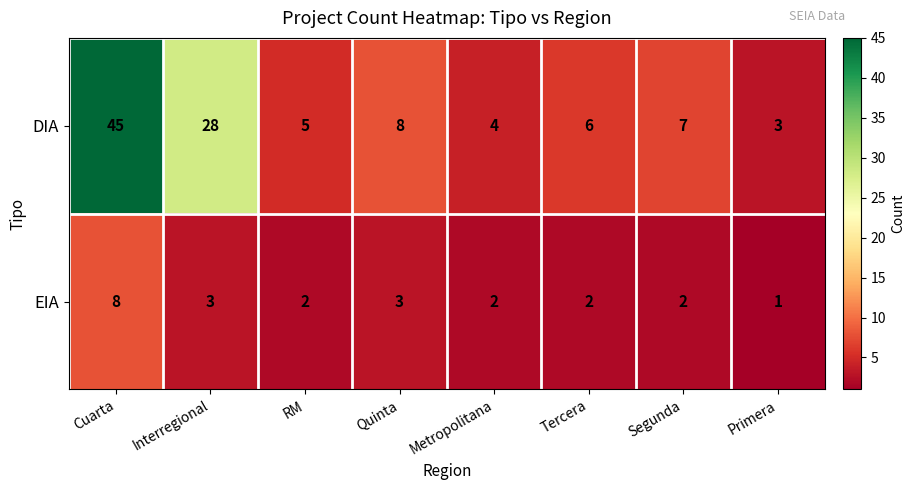

At which label does DIA reach its peak?

Cuarta